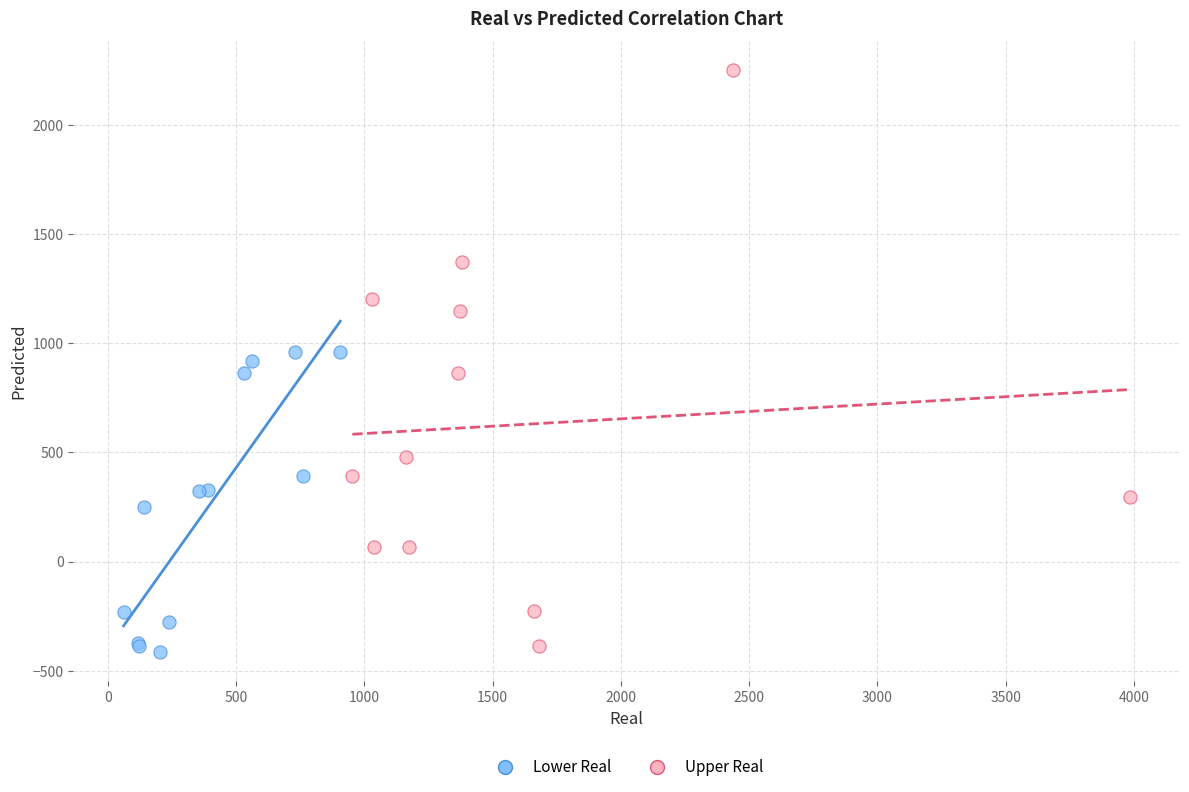

What are all the series names shown in the legend?

Lower Real, Upper Real